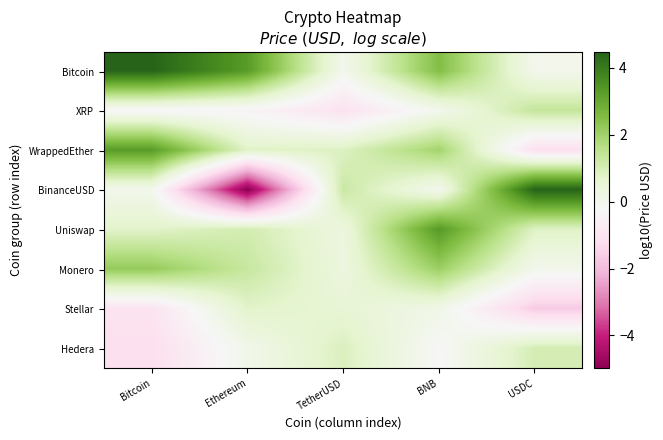

What is the greatest value displayed?

4.5